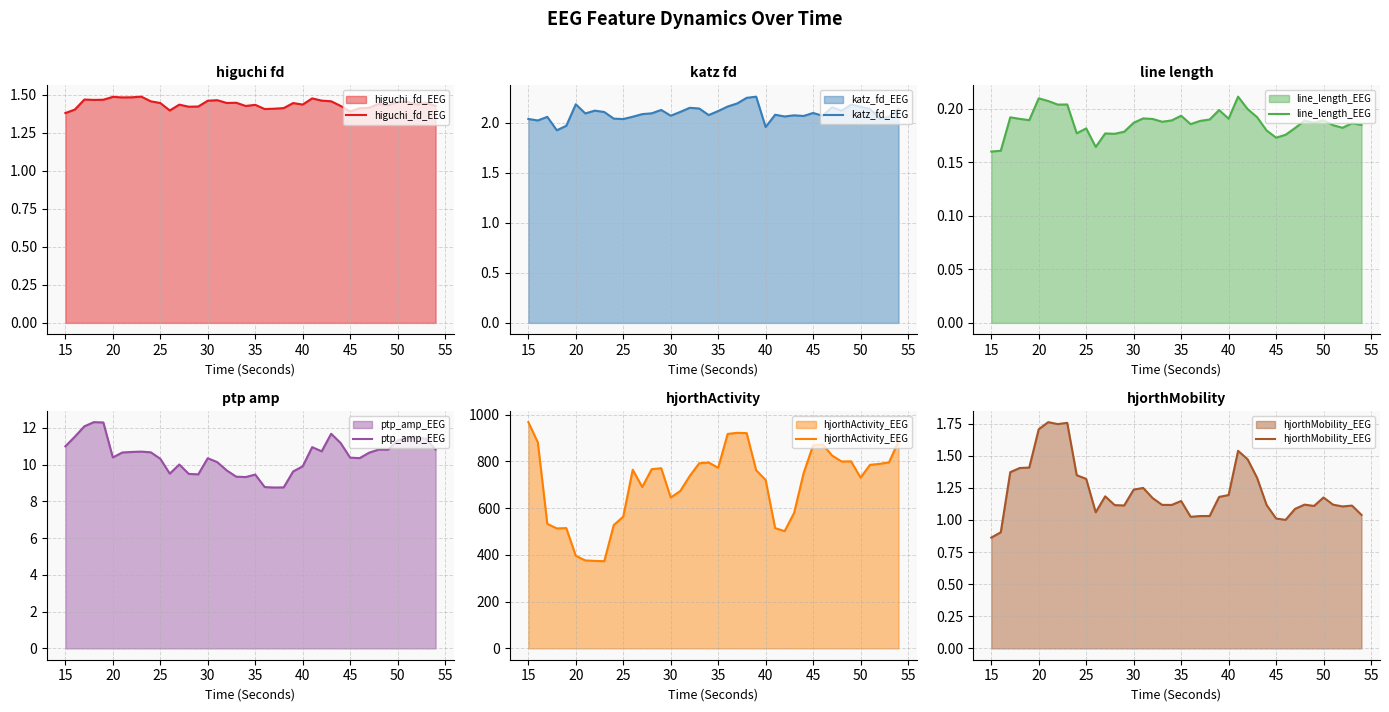

At how many categories does at least one series exceed 289?

40